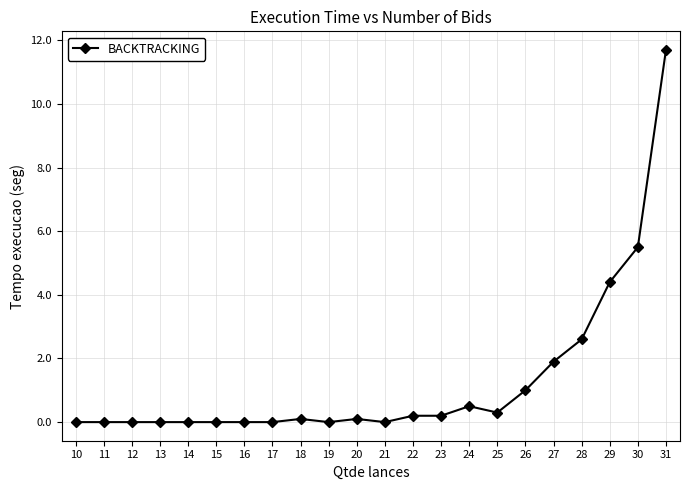

What is the maximum value shown in the chart?

11.7